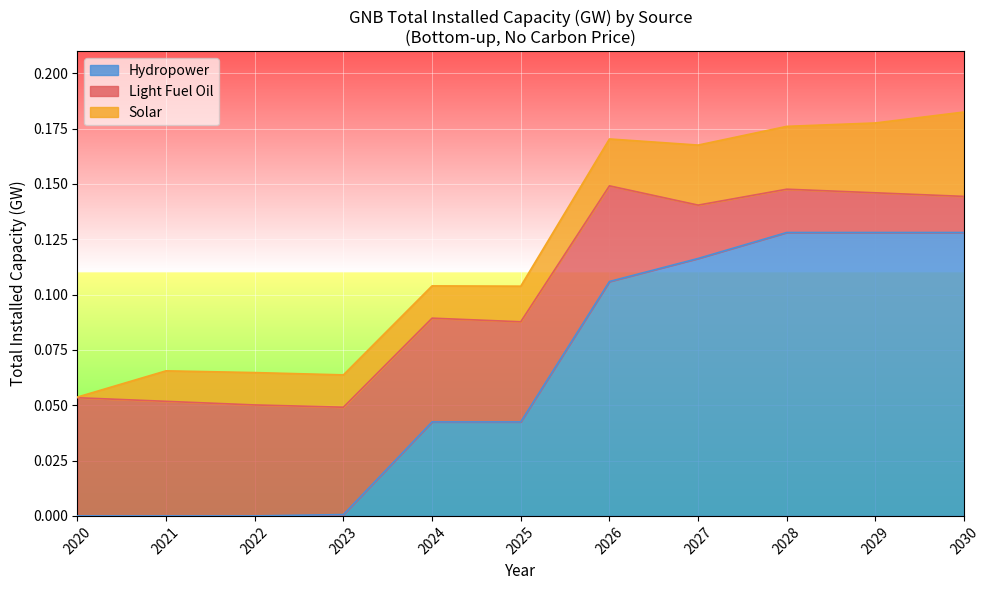

At which category is the sum across all series the highest?

2030